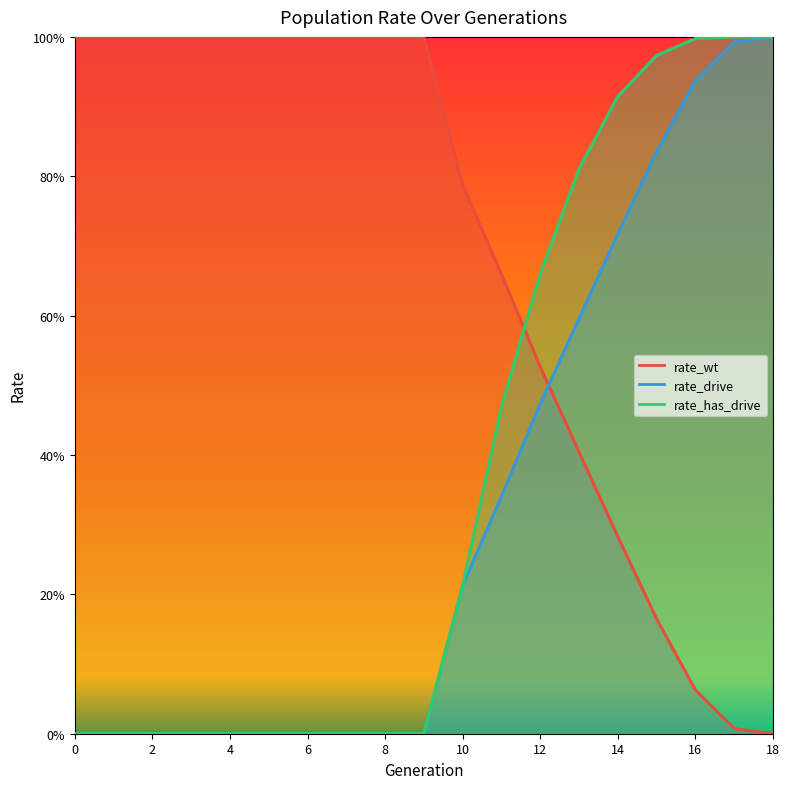

Is the value of rate_wt at 14 greater than the value of rate_drive at 7?

Yes